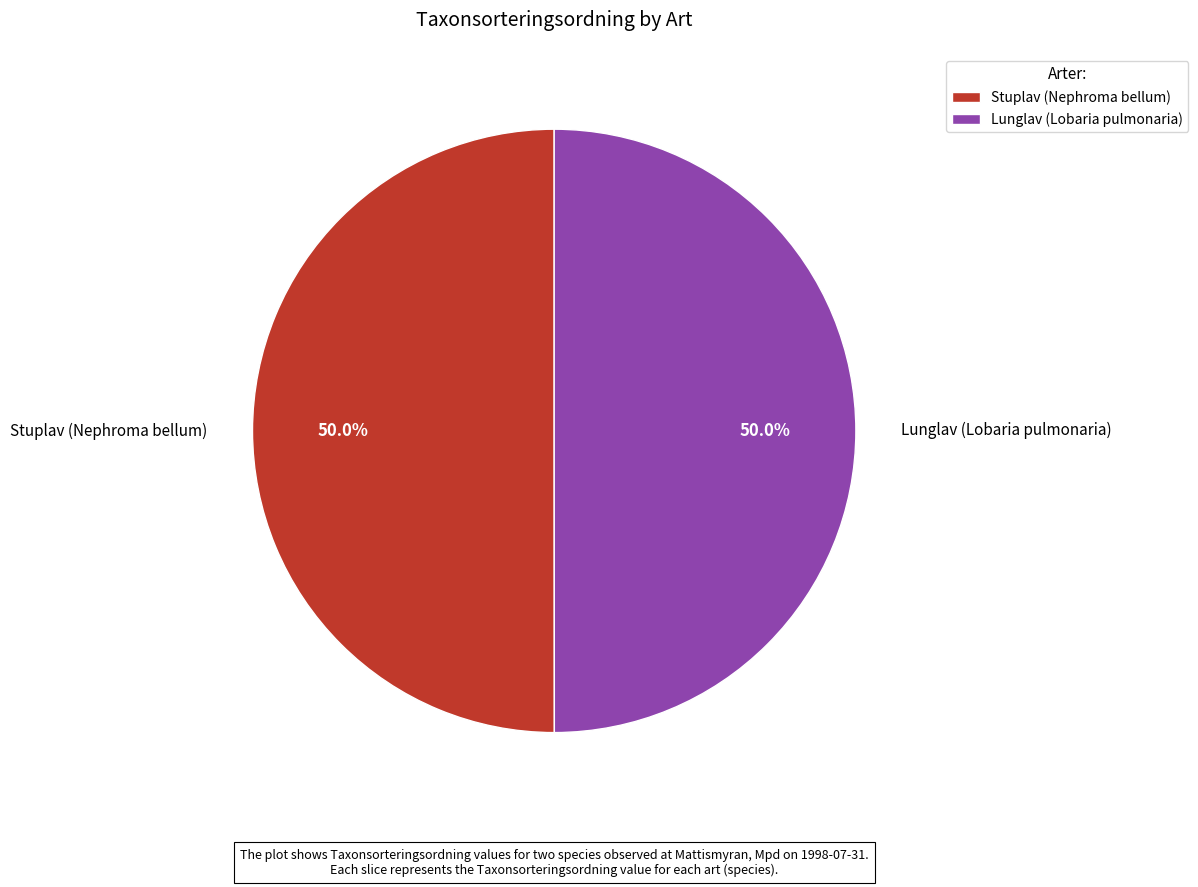

What is the ratio of the value at Stuplav (Nephroma bellum) to the value at Lunglav (Lobaria pulmonaria)?

1.0